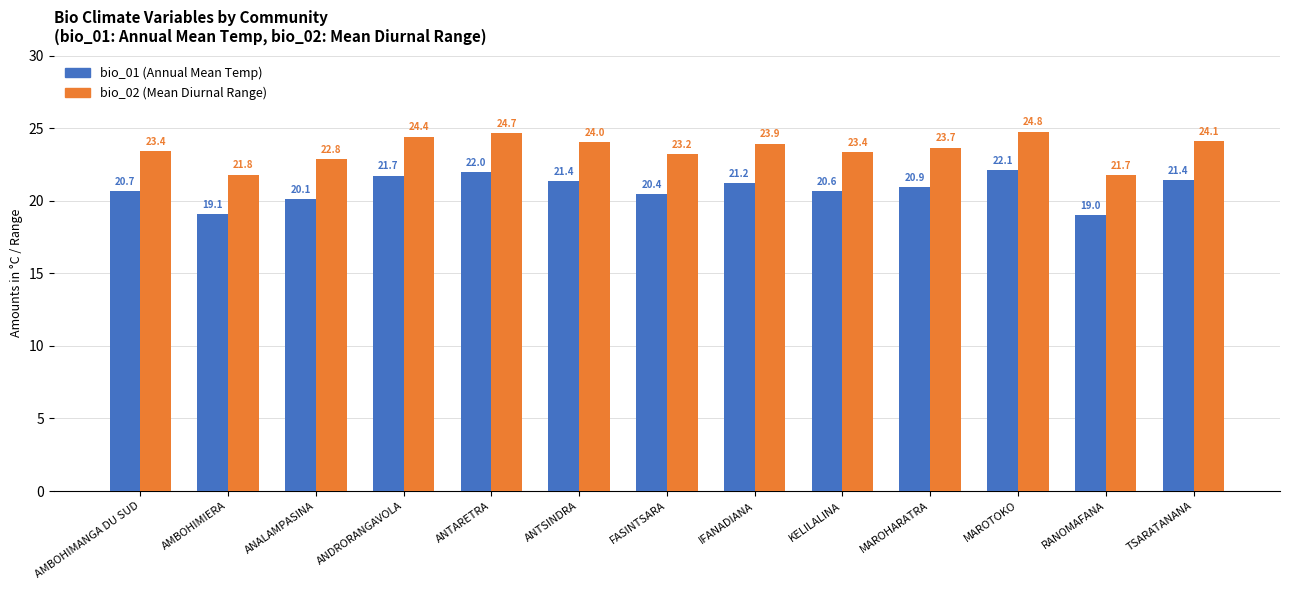

Where is bio_01 (Annual Mean Temp) nearest to the value 20?

ANALAMPASINA